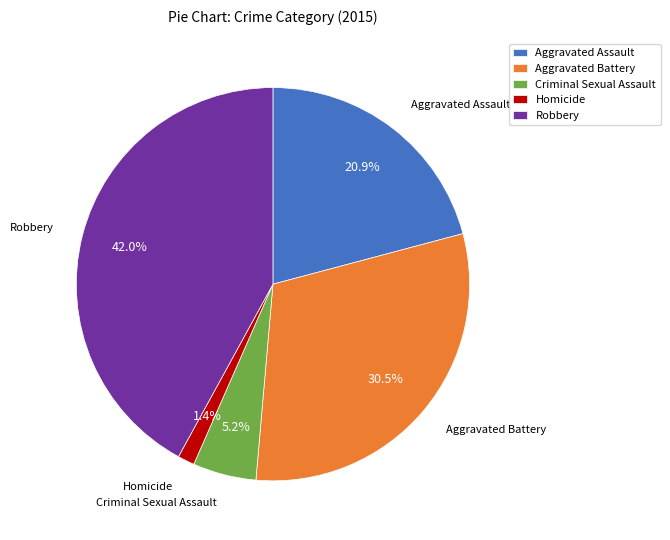

Approximately how many times larger is the value at Homicide compared to Criminal Sexual Assault?

0.3